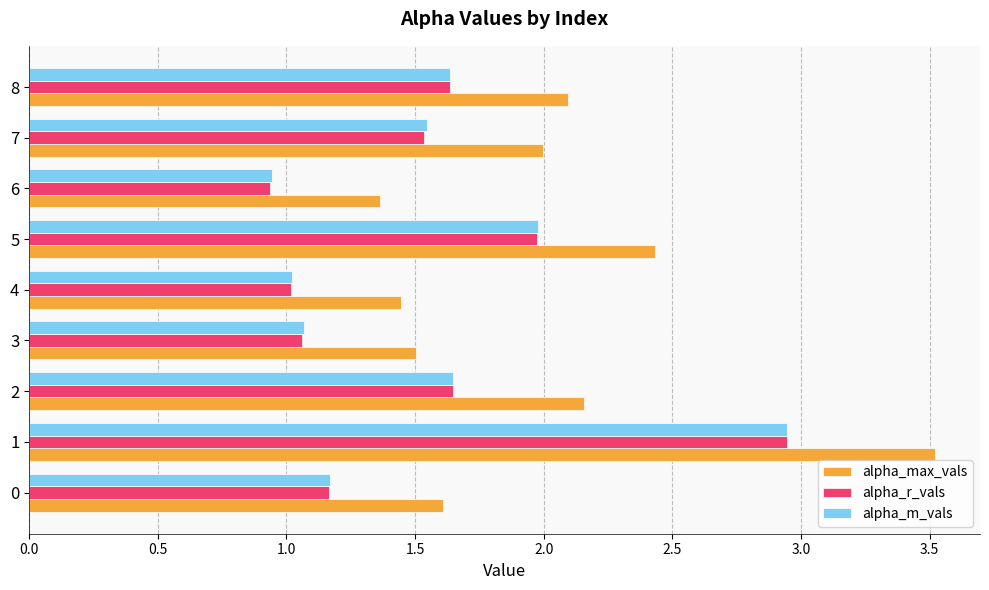

Is it true that alpha_r_vals equals 1.8 at 3?

False